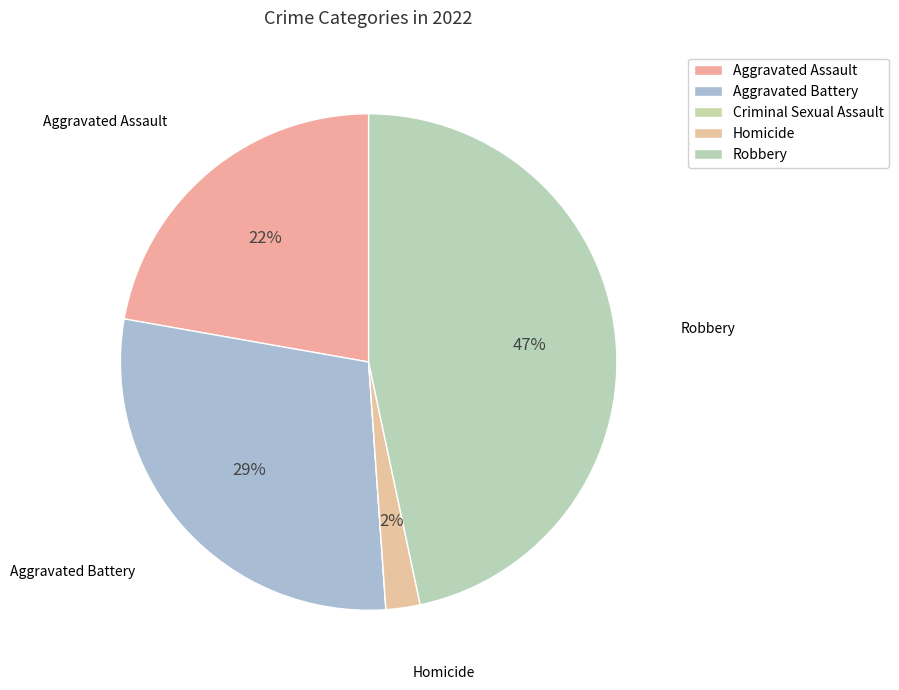

Is it true that Robbery is 47% of the pie?

True